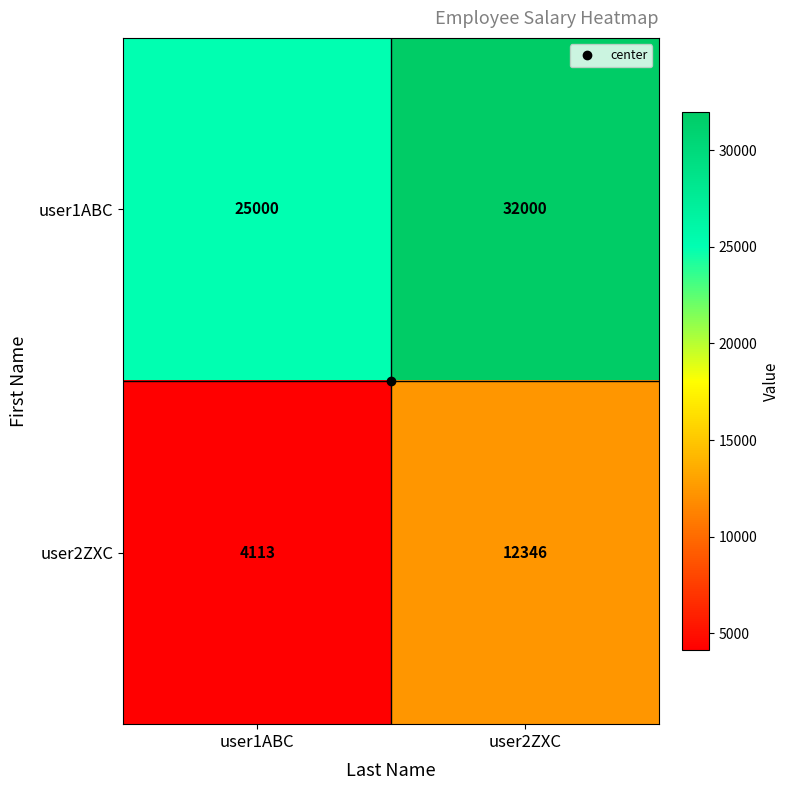

Where is user2ZXC nearest to the value 8229?

user1ABC